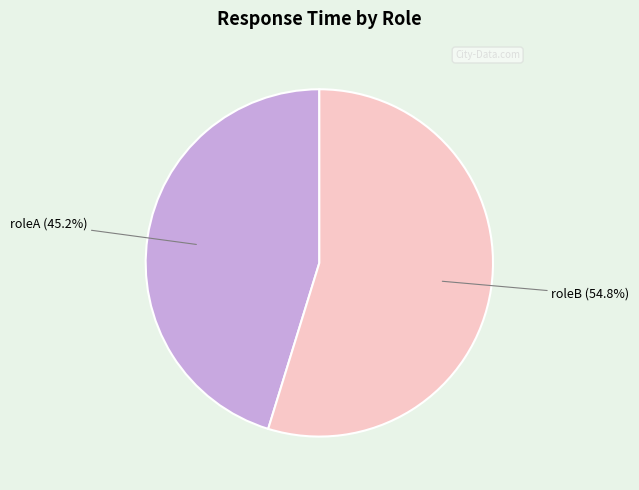

Does any single category account for the majority?

Yes